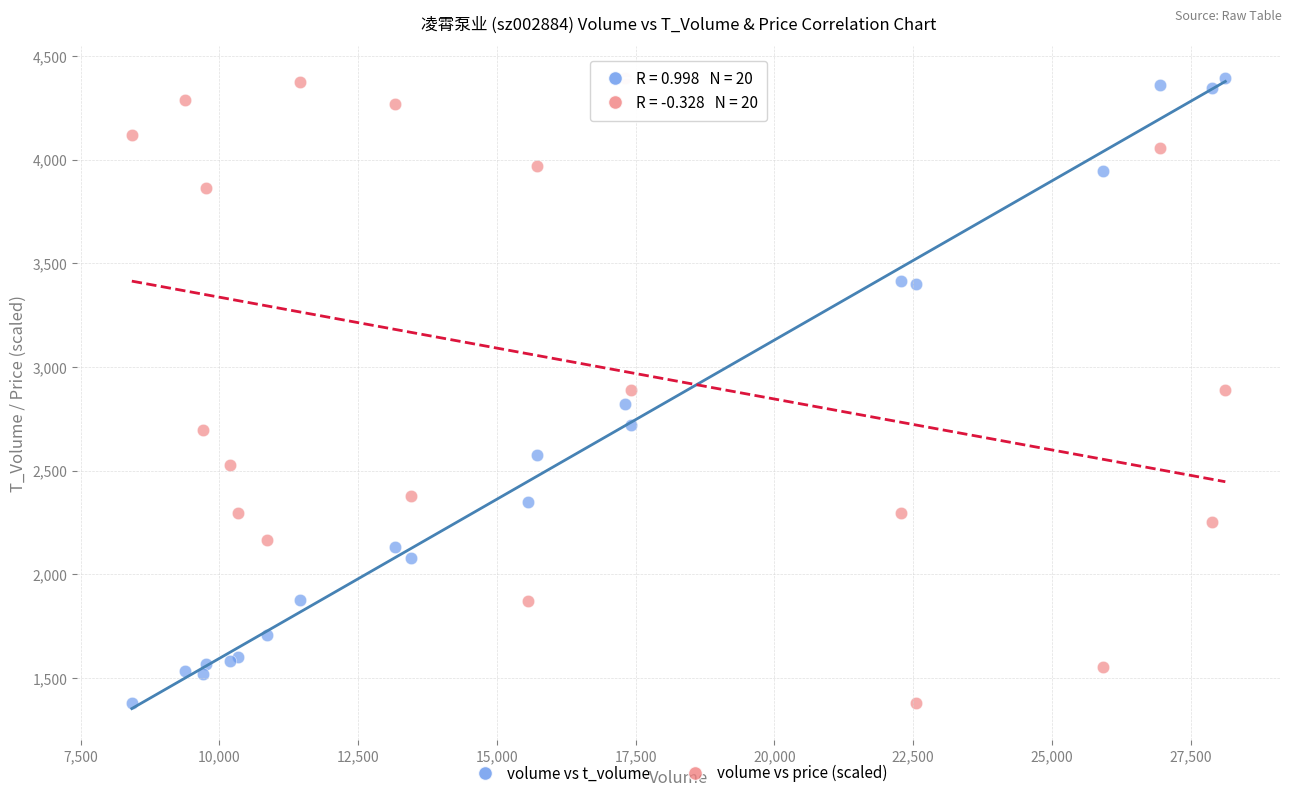

What is the X range (max minus min) for the scatter plot?

19703.0